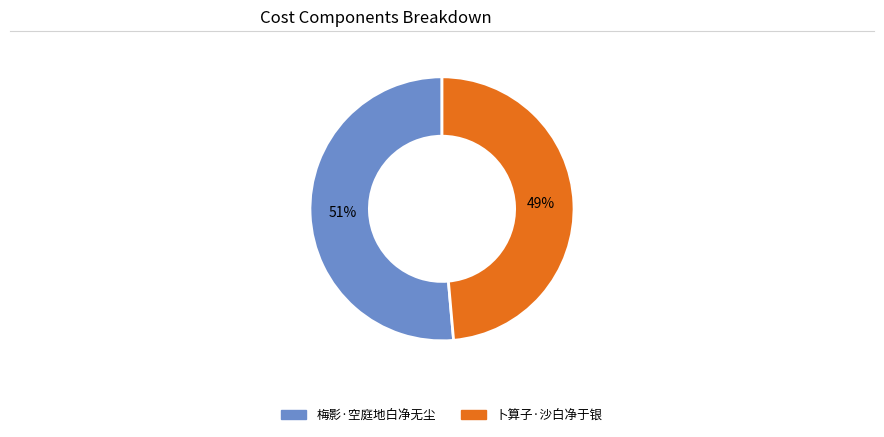

Count the number of slices in the pie.

2